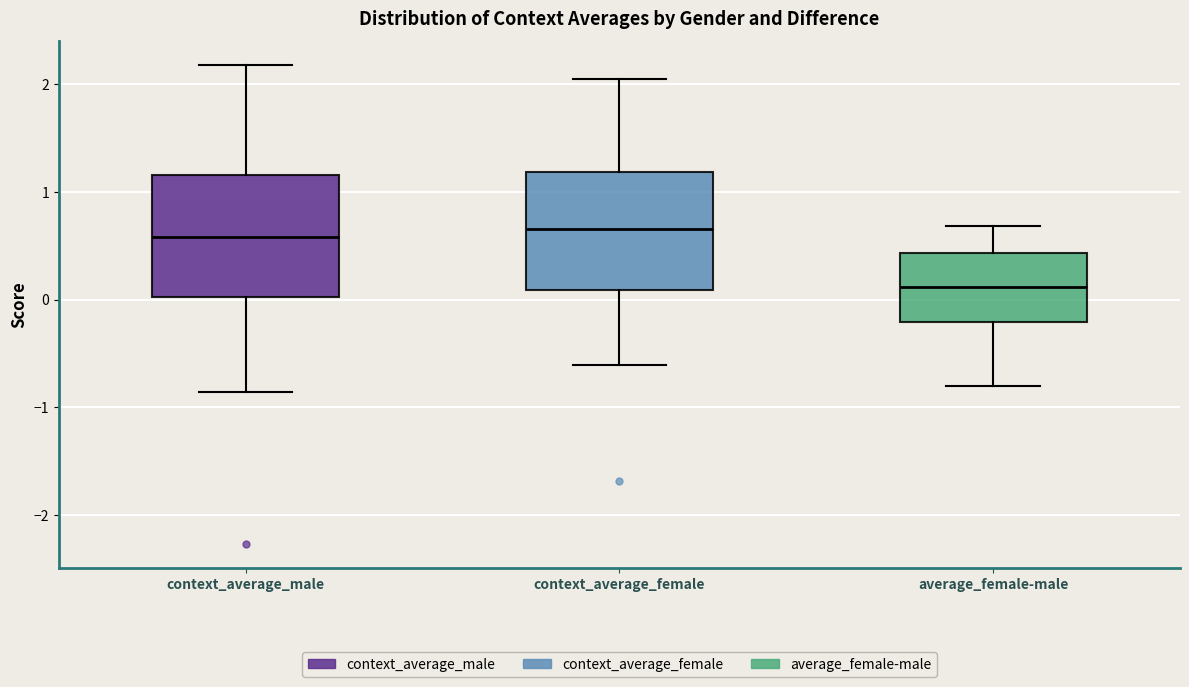

Reading left to right, transcribe this box plot: for each box, give where its median line is, the range the box spans, and where its two whiskers end, as read against the y-axis. The values are not printed on the chart, so give them approximately, as read against the axis.

context_average_male: median 0.6, box 0.0 to 1.2, whiskers -0.9 to 2.2
context_average_female: median 0.7, box 0.1 to 1.2, whiskers -0.6 to 2.0
average_female-male: median 0.1, box -0.2 to 0.4, whiskers -0.8 to 0.7